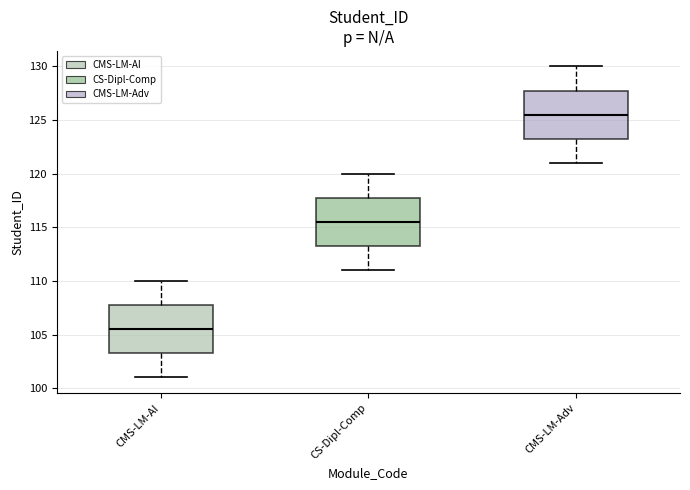

Reading left to right, read every box against the y-axis: the position of its median line, the range the box covers, and the ends of its whiskers. The values are not printed on the chart, so give them approximately, as read against the axis.

CMS-LM-AI: median 105.5, box 103.5 to 108.0, whiskers 101.0 to 110.0
CS-Dipl-Comp: median 115.5, box 113.5 to 118.0, whiskers 111.0 to 120.0
CMS-LM-Adv: median 125.5, box 123.5 to 128.0, whiskers 121.0 to 130.0